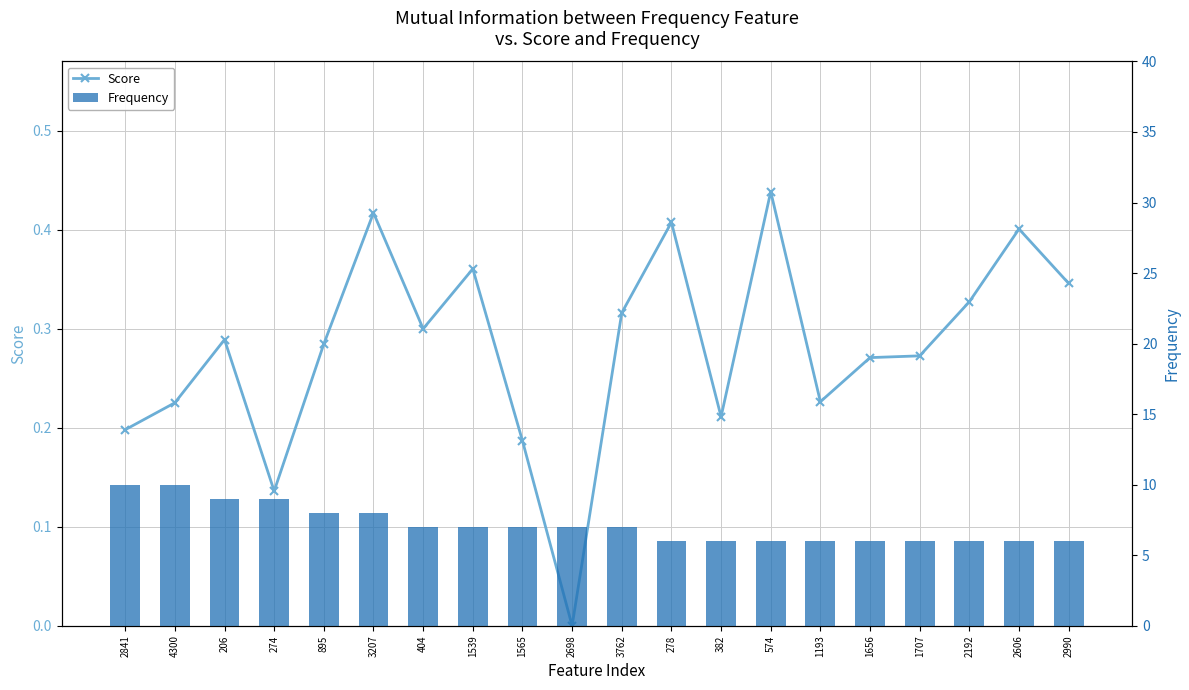

What is the difference between the second highest and minimum values in the Frequency series?

4.0